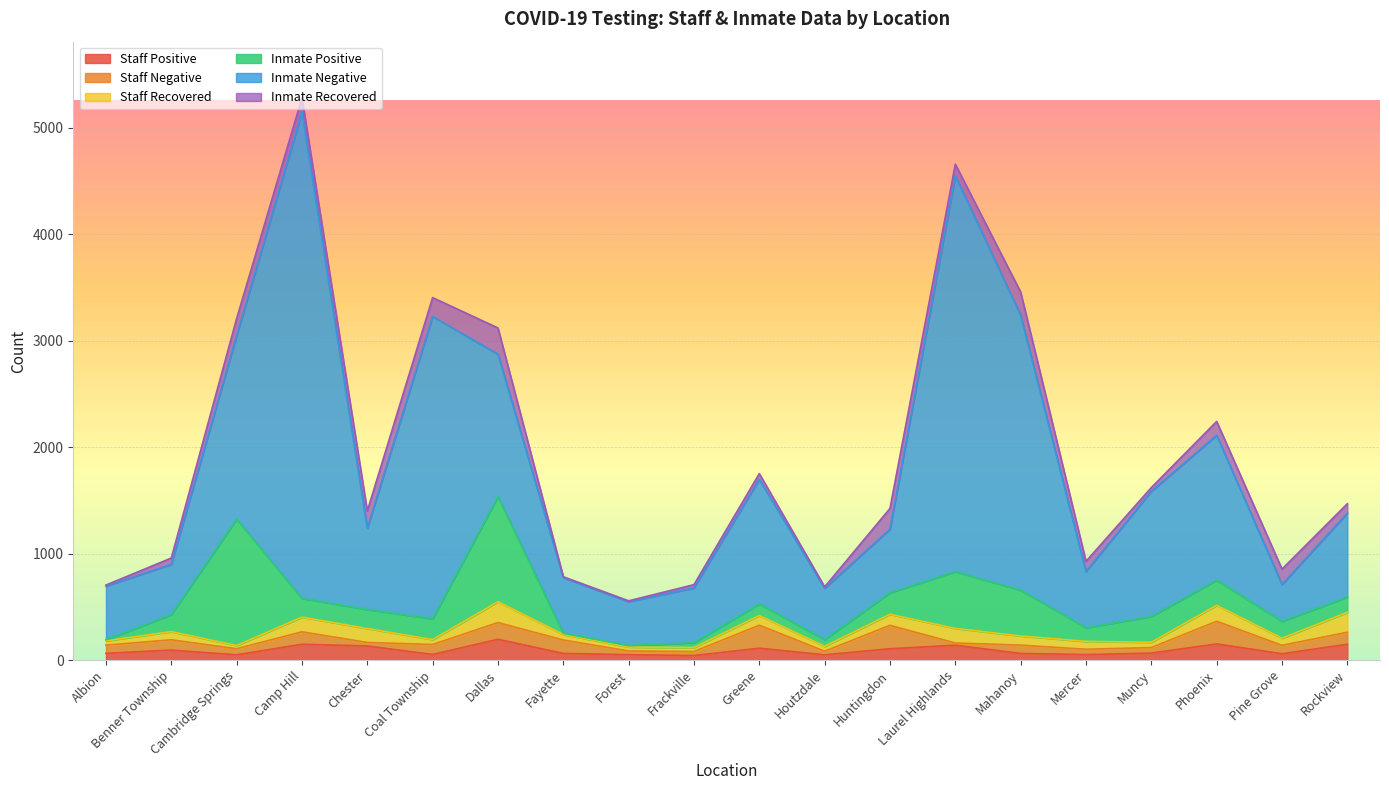

What is the label of the 18th point from the left?

Phoenix